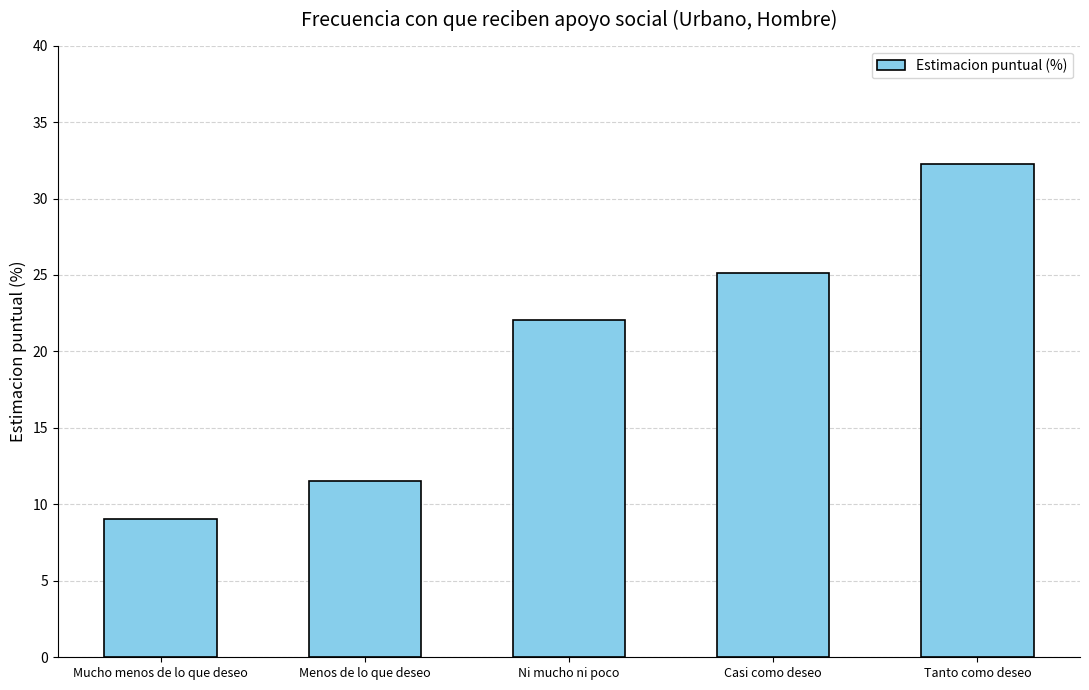

What position from the left is Tanto como deseo?

5